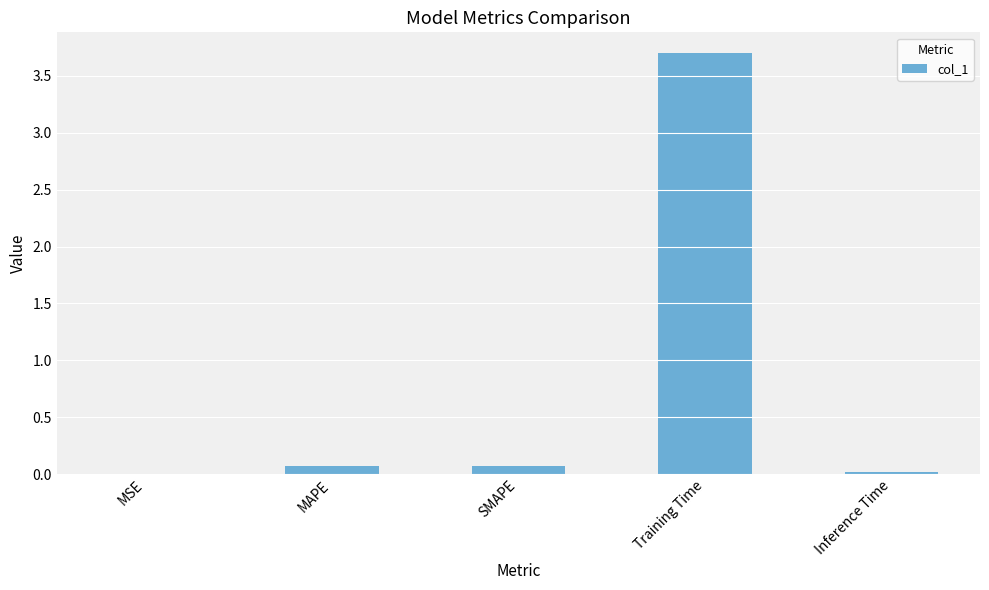

Which has a higher value, MAPE or Training Time?

Training Time